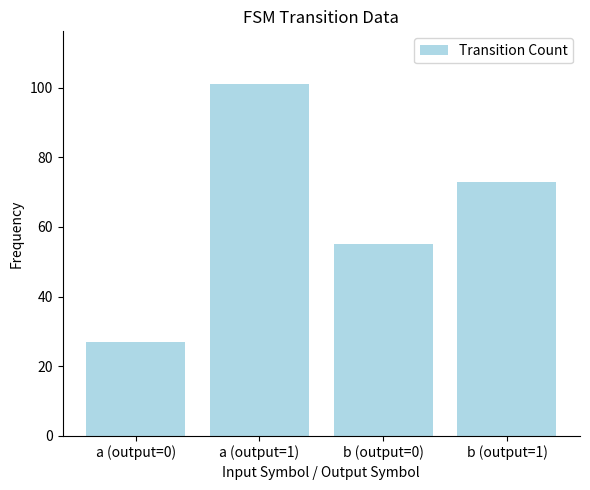

Does the chart contain stacked bars?

No